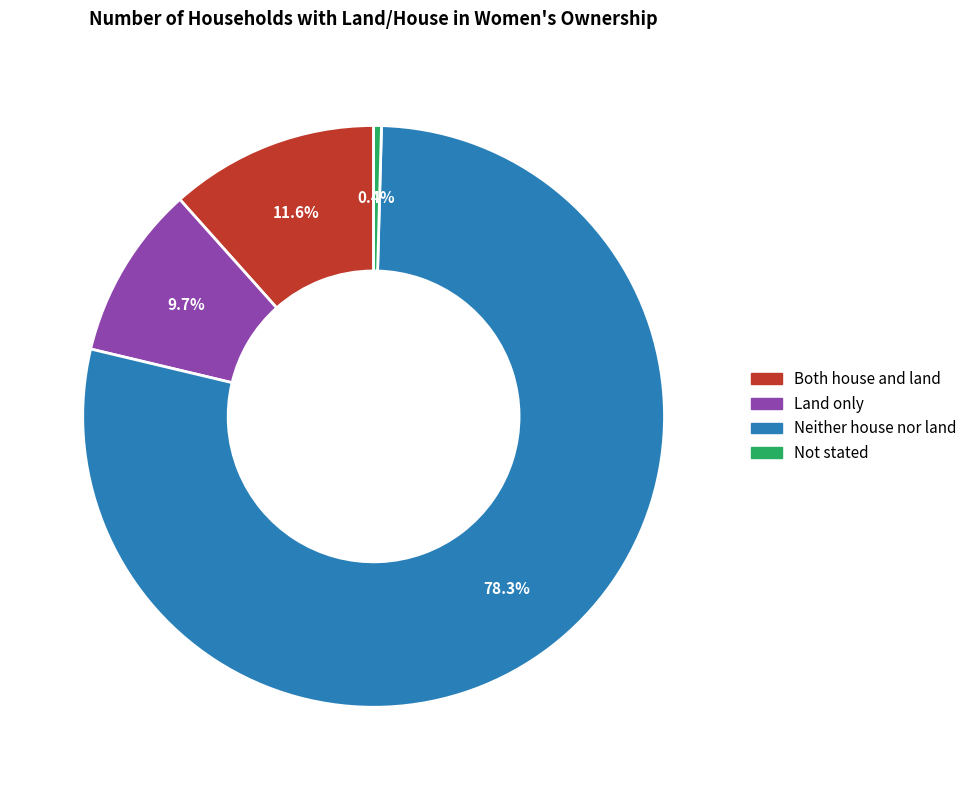

Which category has the biggest portion of the pie?

Neither house nor land